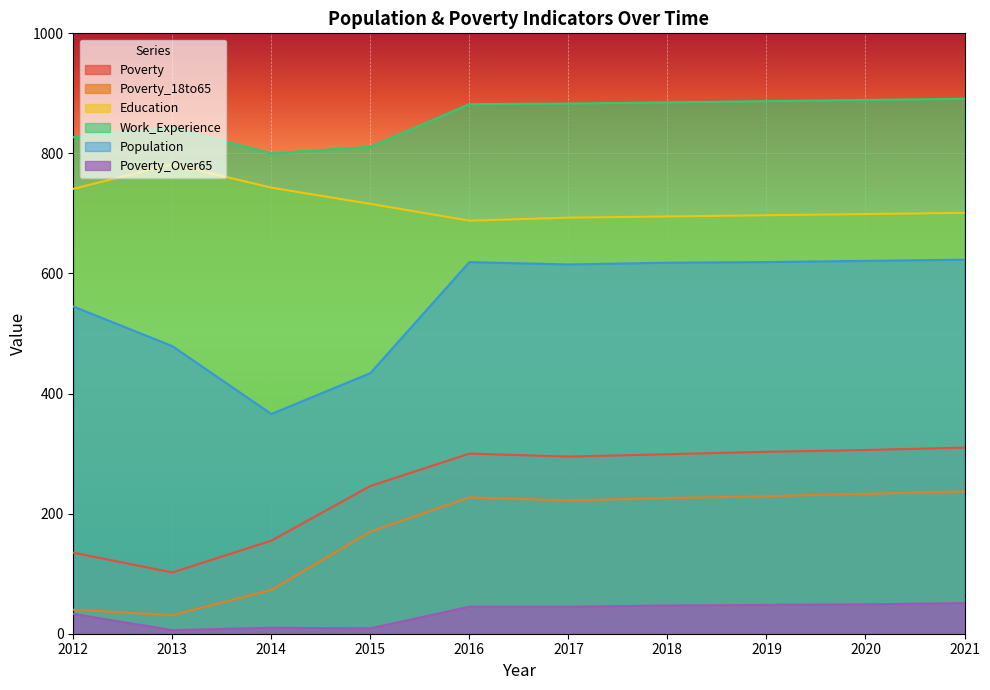

What is the average value of the Work_Experience series?

860